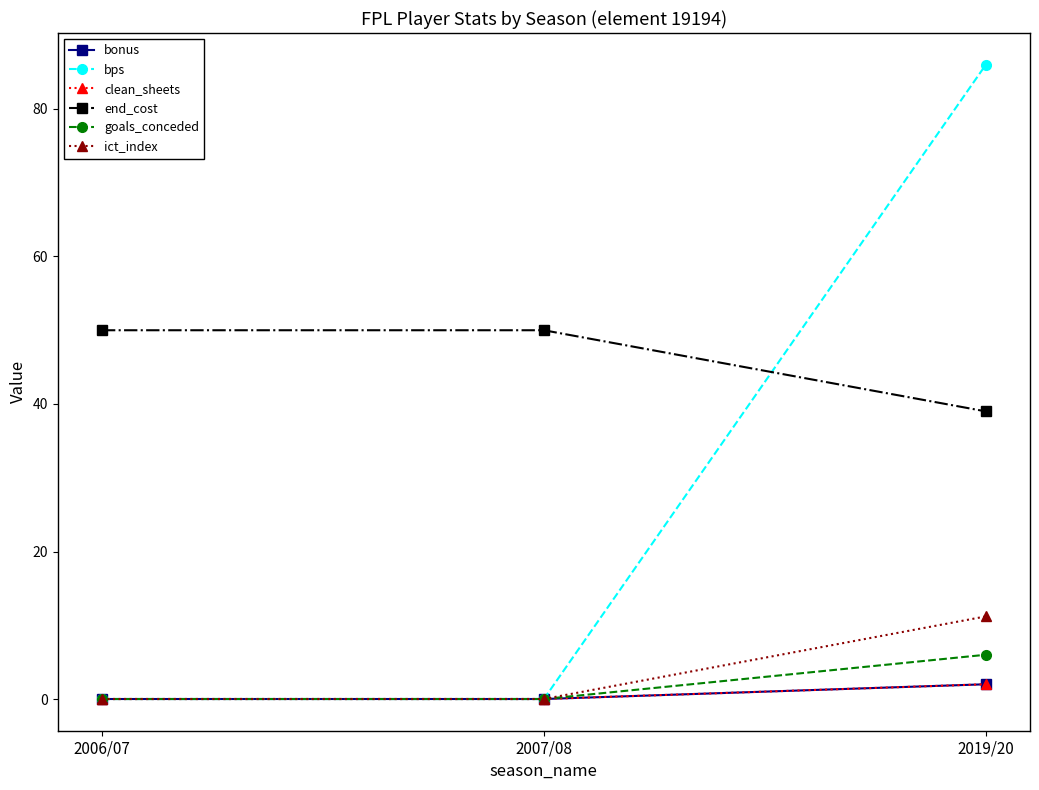

Is this an area chart (filled region under the line)?

No